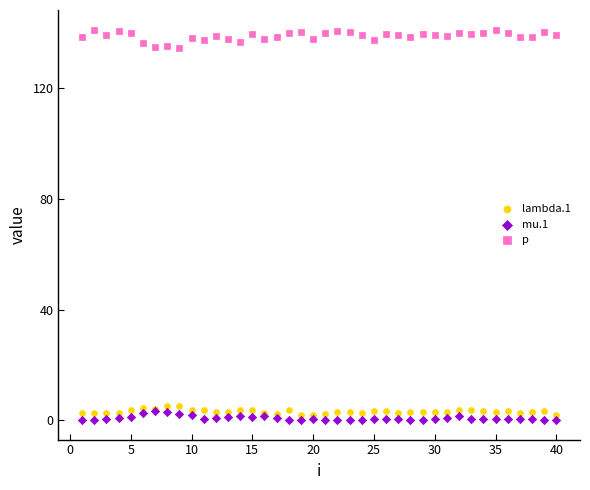

Which series has the widest spread of Y values?

p